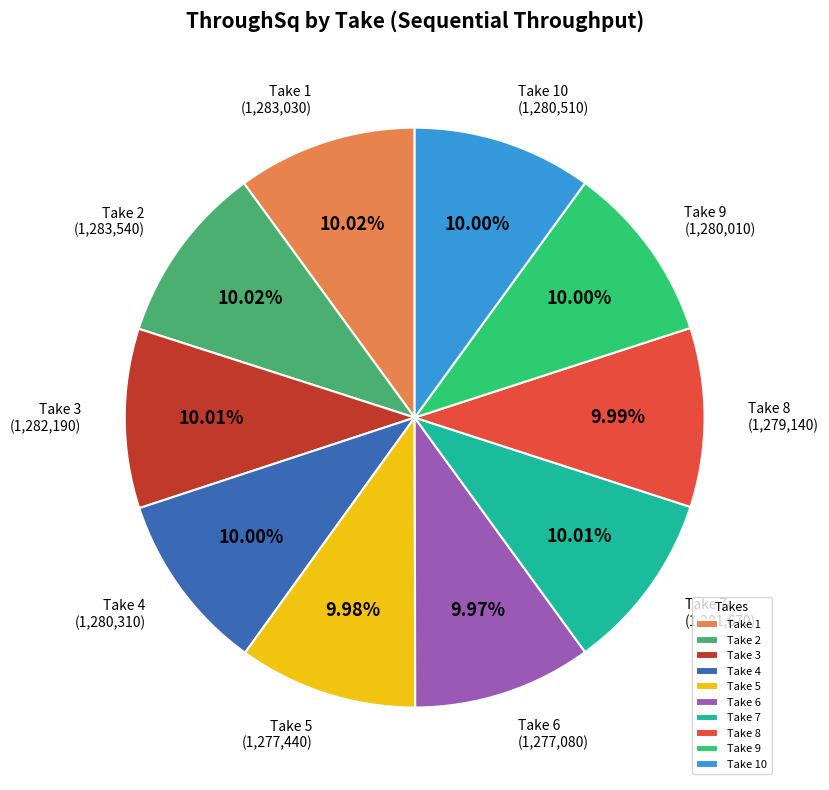

Do Take 6 and Take 7 together represent more than half of the pie?

No